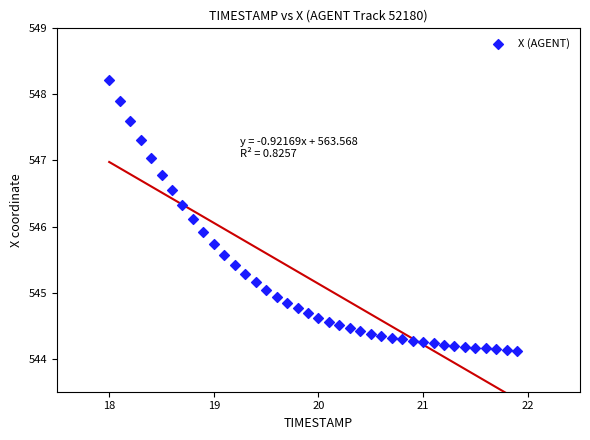

What is the range of X values (max minus min)?

3.9